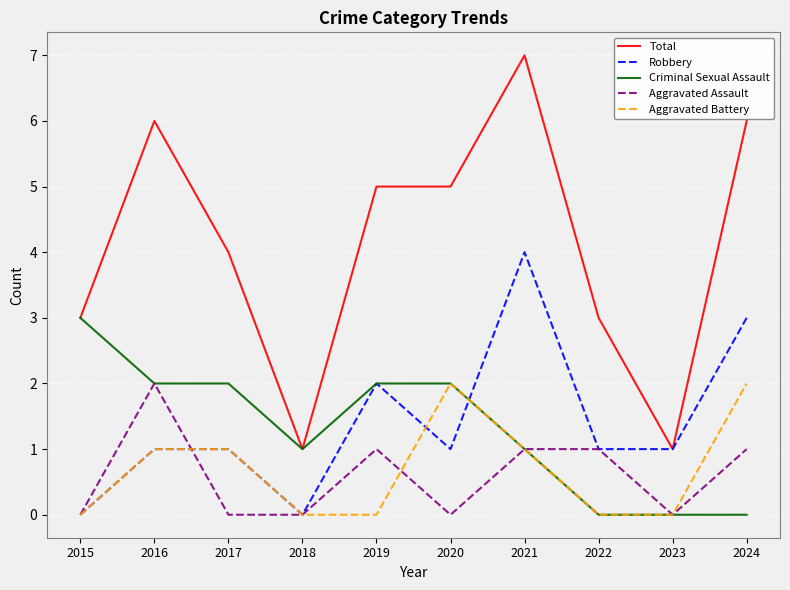

True or false: Aggravated Battery and Total intersect in this chart.

False